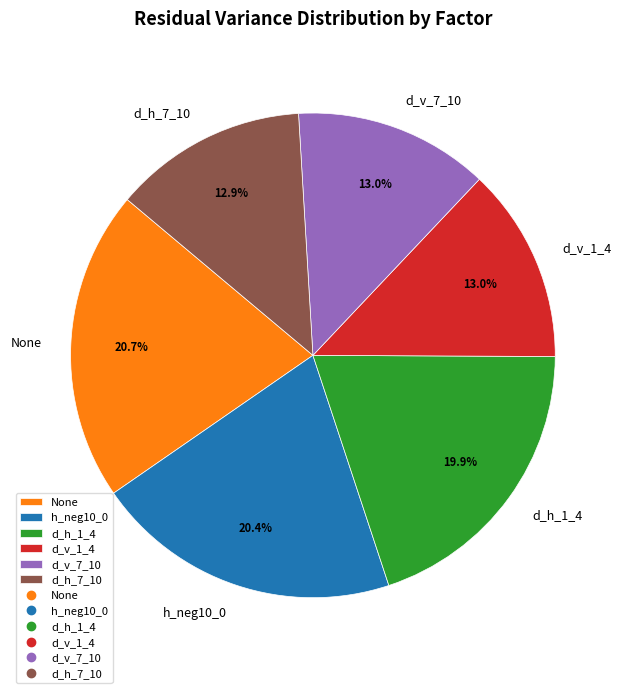

How many slices are in this pie chart?

6